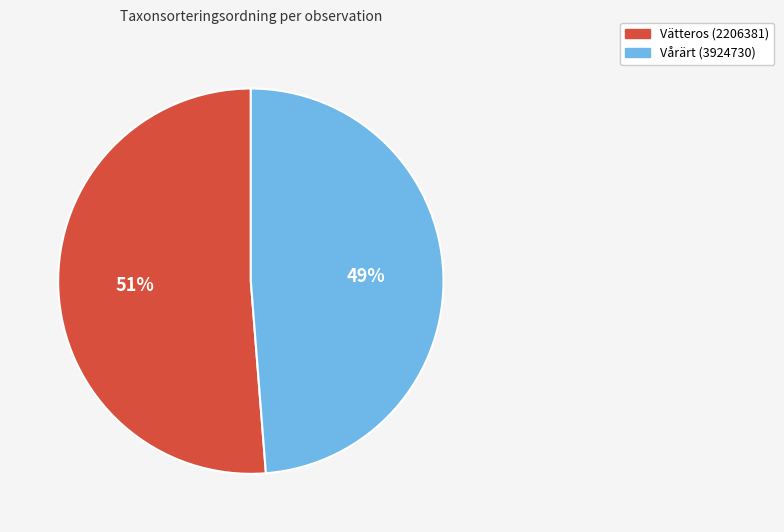

Rank the categories by value from highest to lowest.

Vätteros (2206381), Vårärt (3924730)